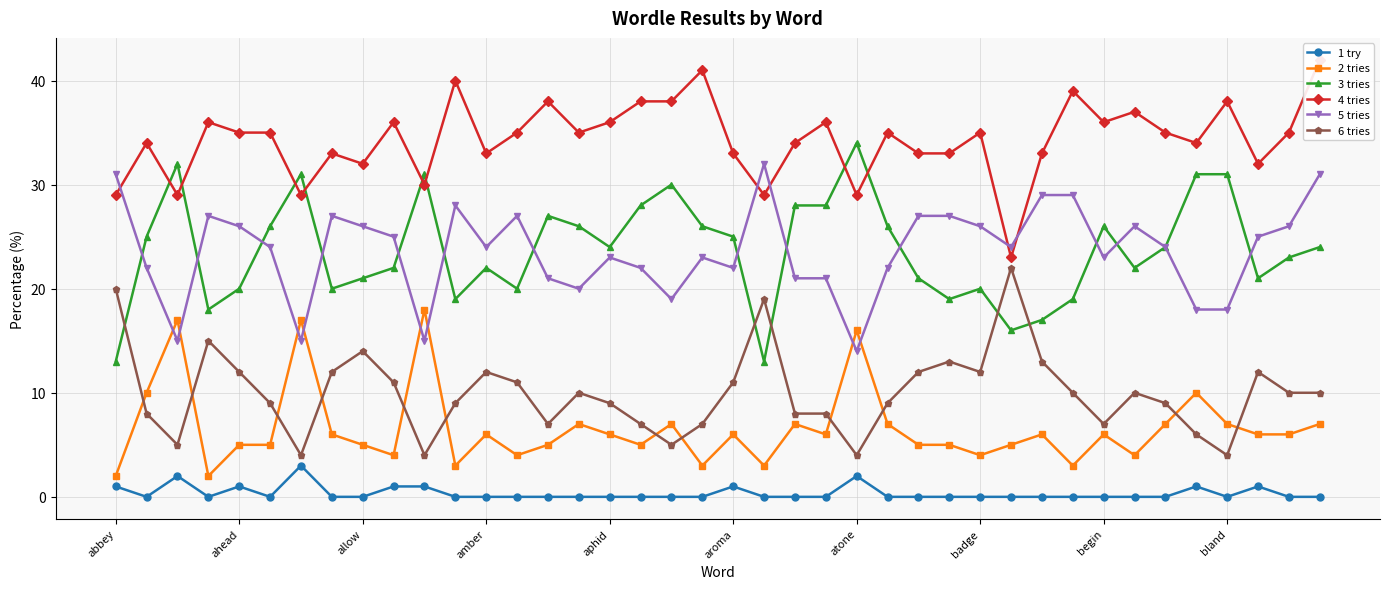

What are all the series names shown in the legend?

1 try, 2 tries, 3 tries, 4 tries, 5 tries, 6 tries